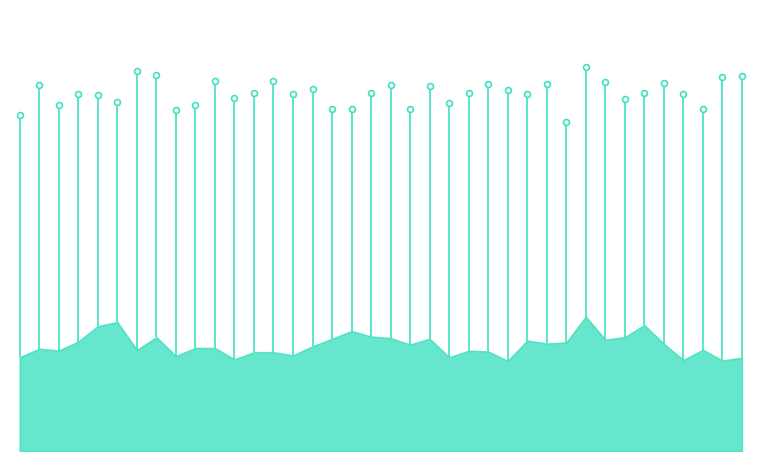

What is the change in value from 13 to 35?

-0.1